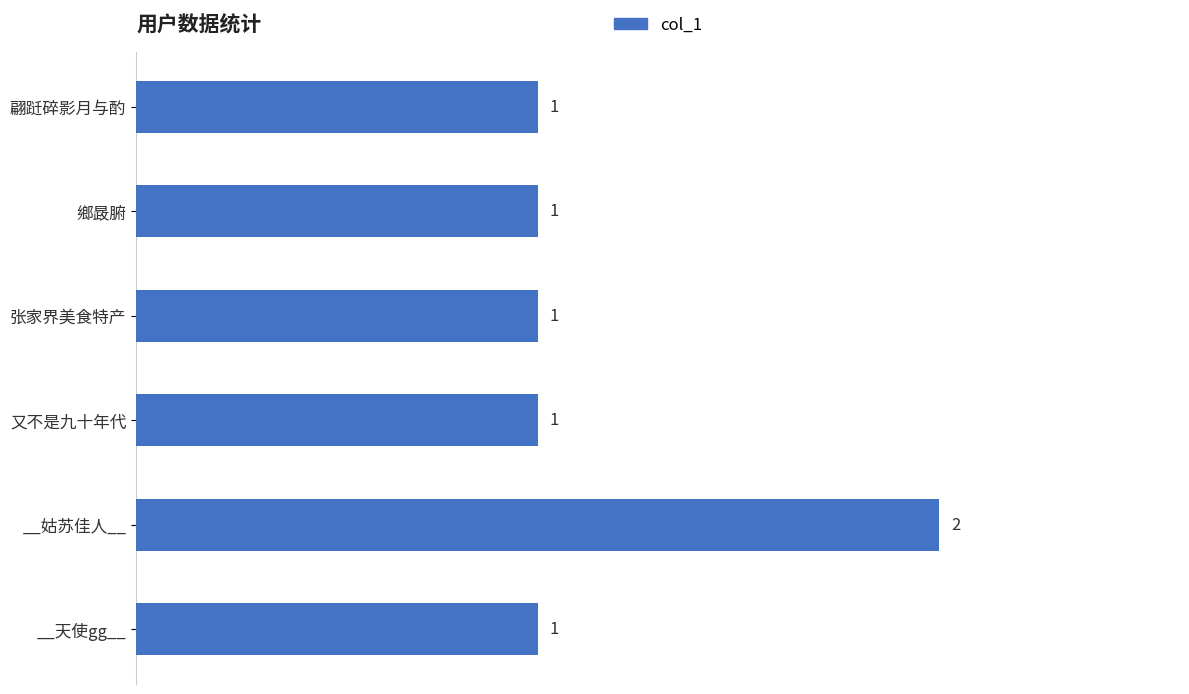

What is the greatest value displayed?

2